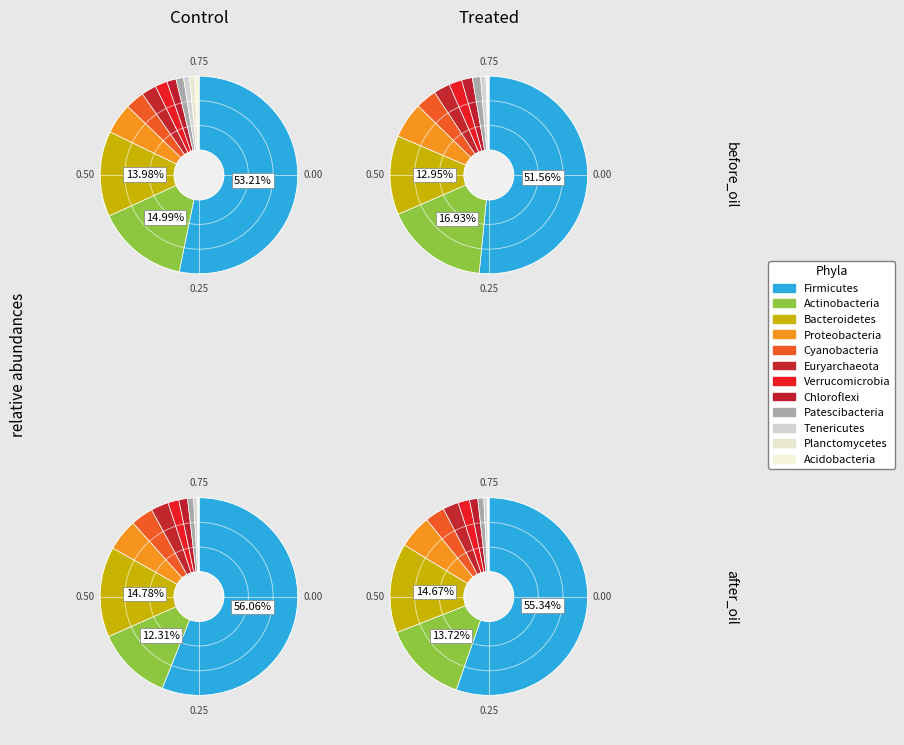

To the nearest percent, what is the average slice percentage?

8%